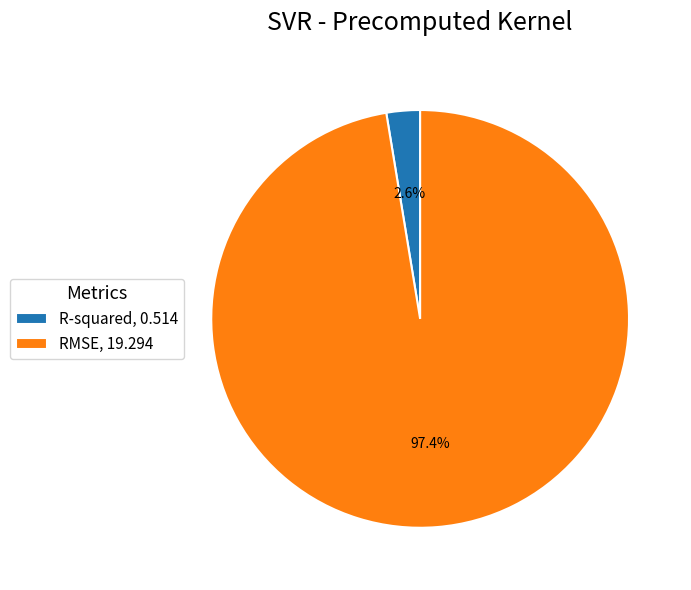

Is it true that R-squared is 3% of the pie?

True